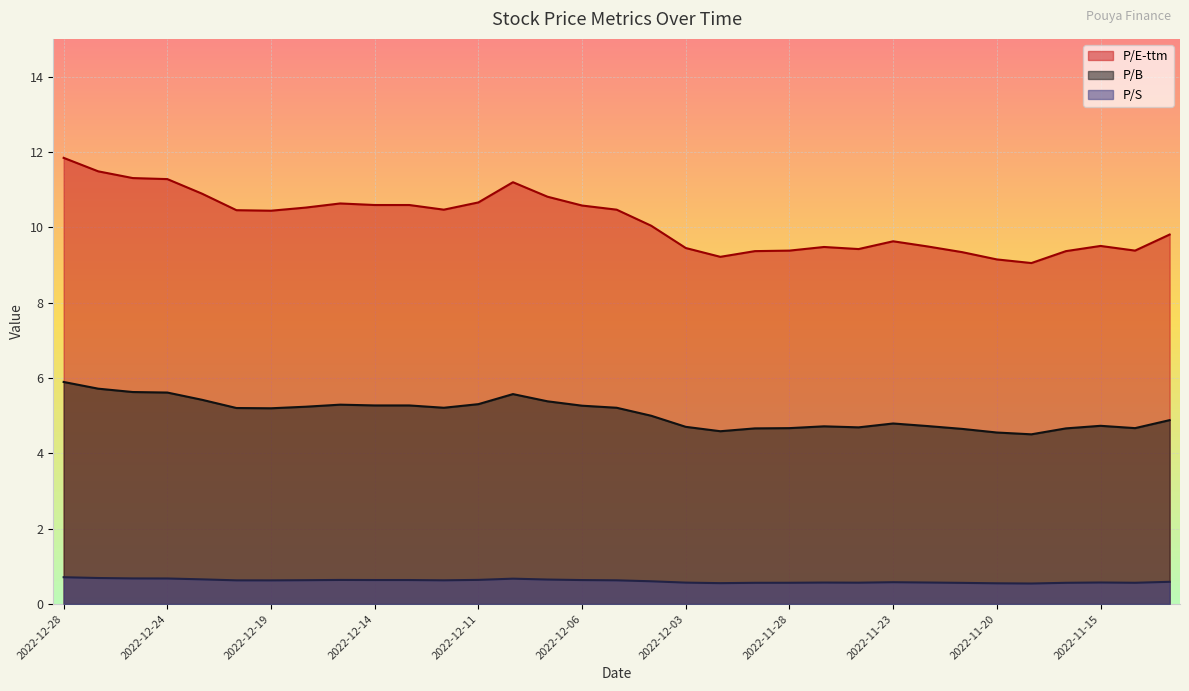

Count the number of data series in this chart.

3